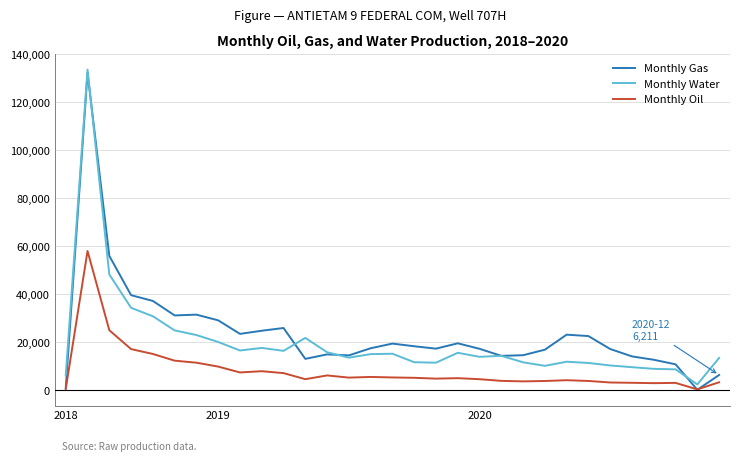

What is the highest value of the Monthly Gas series?

132240